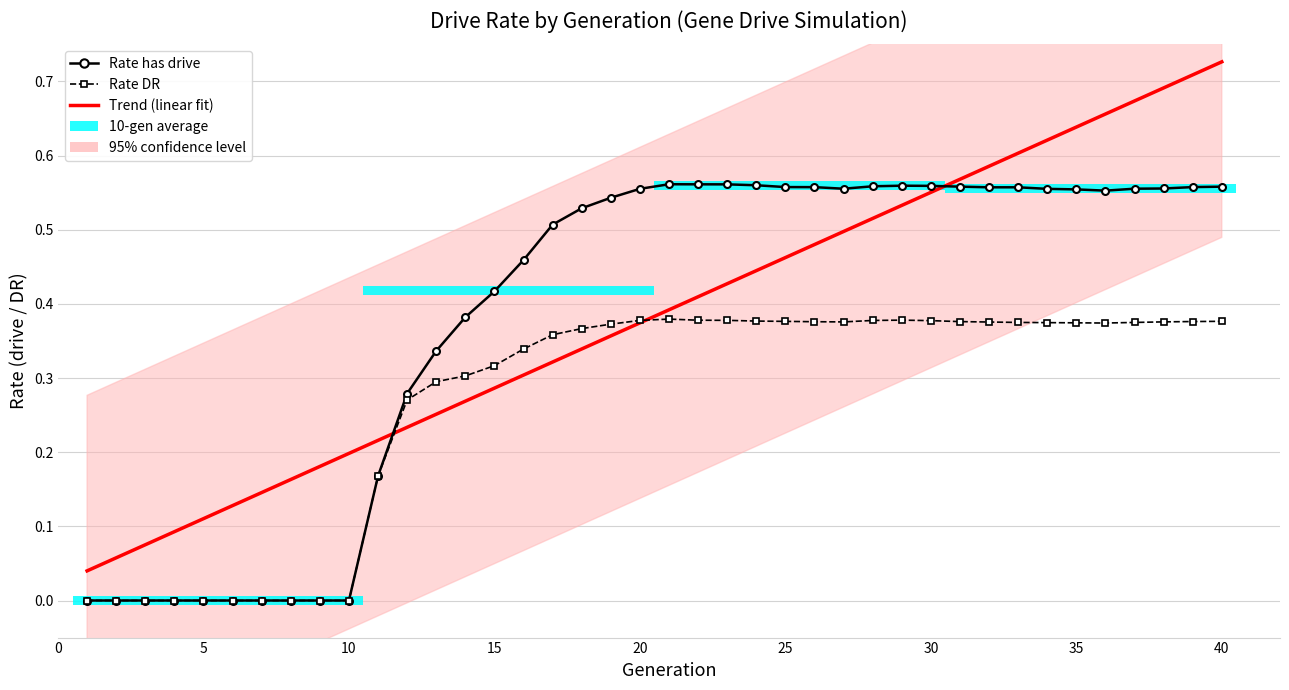

How many groups of bars are there?

40